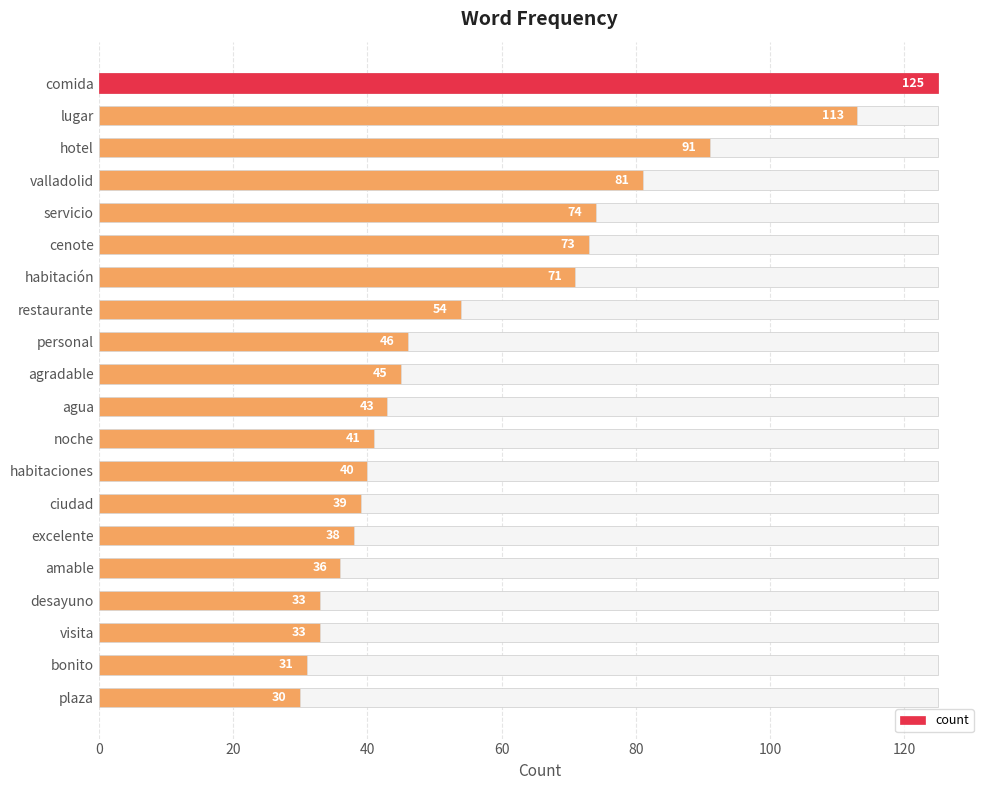

How many data points are less than 45?

10